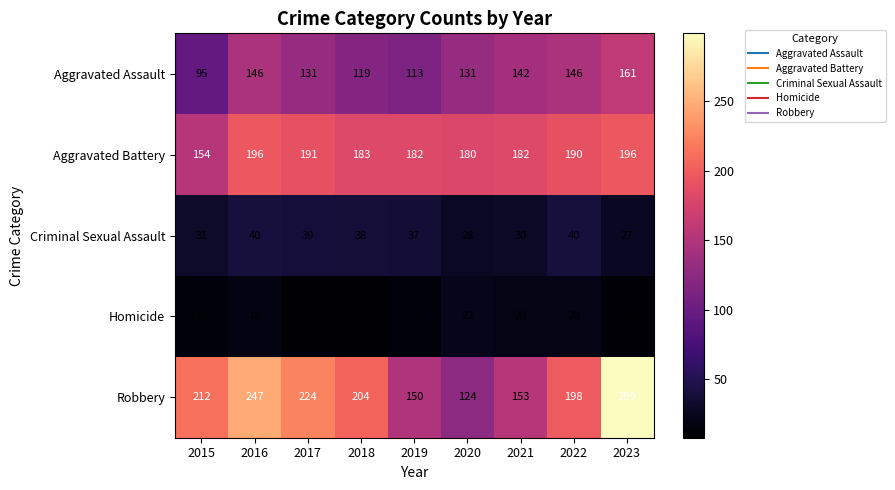

What is the spread (max minus min) of values at 2020?

158